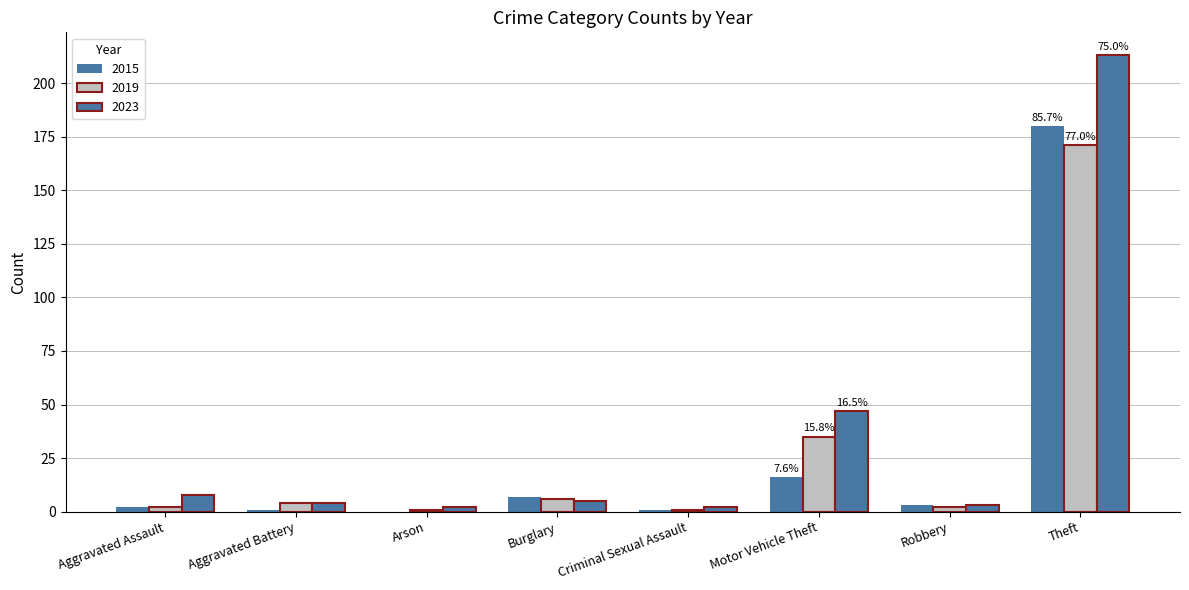

What is the sum of all 2019 values?

222